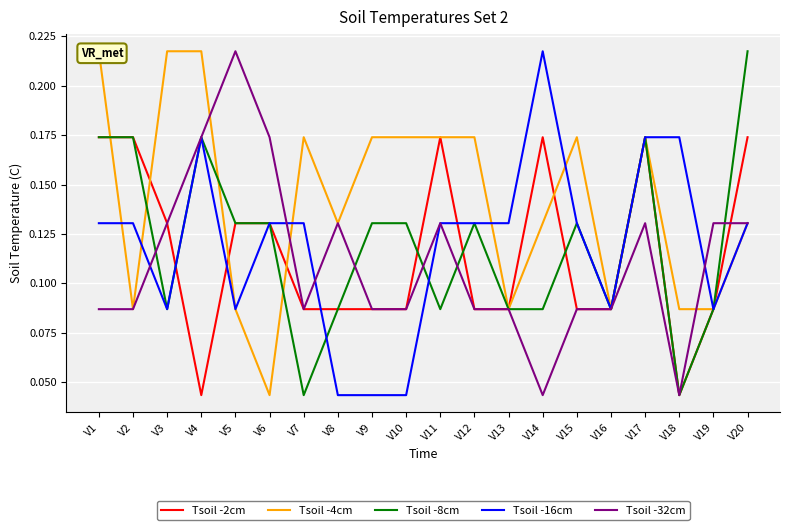

At which label does Tsoil -8cm reach its peak?

V20